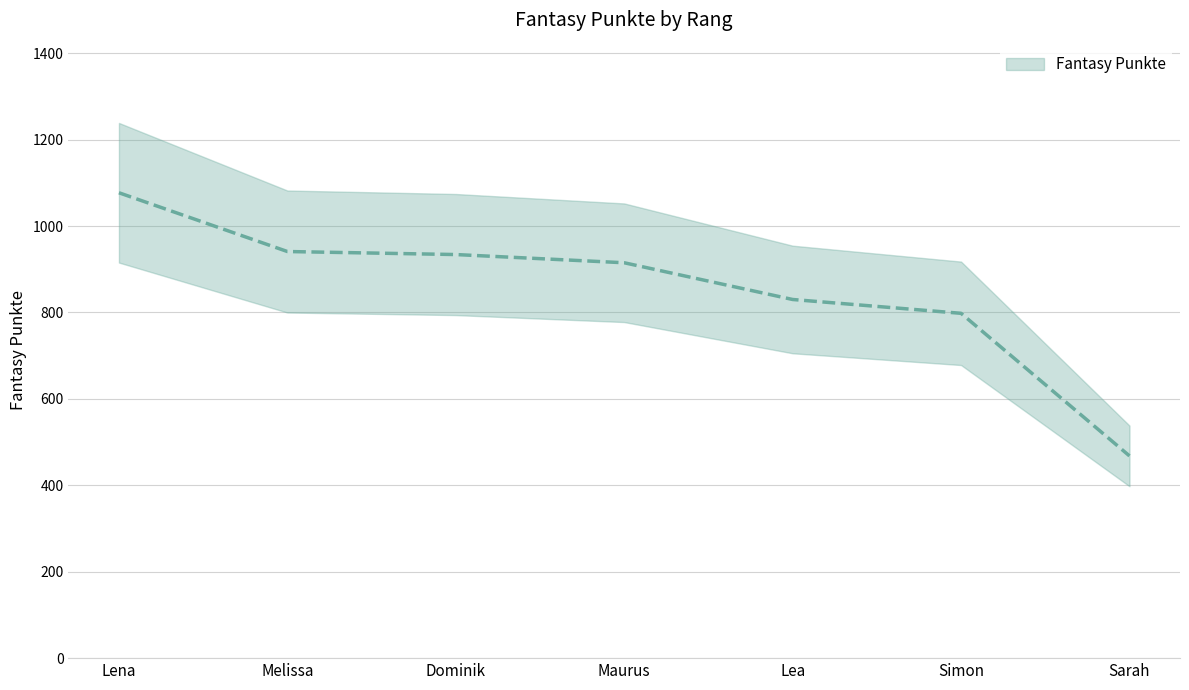

What is the maximum value shown in the chart?

1077